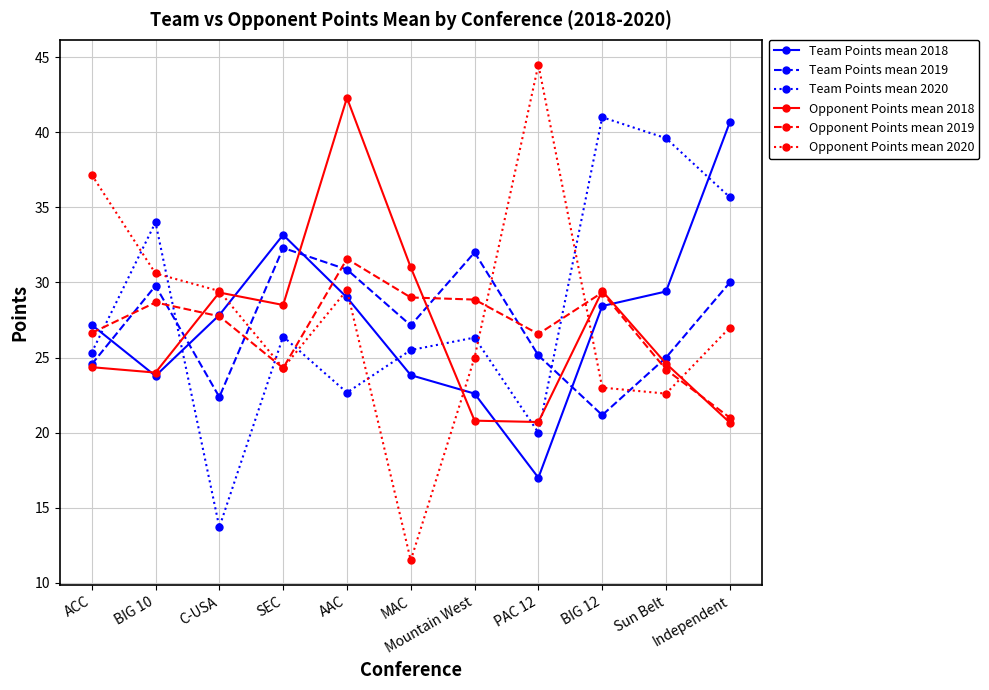

Which series has the largest range (max minus min)?

Opponent Points mean 2020